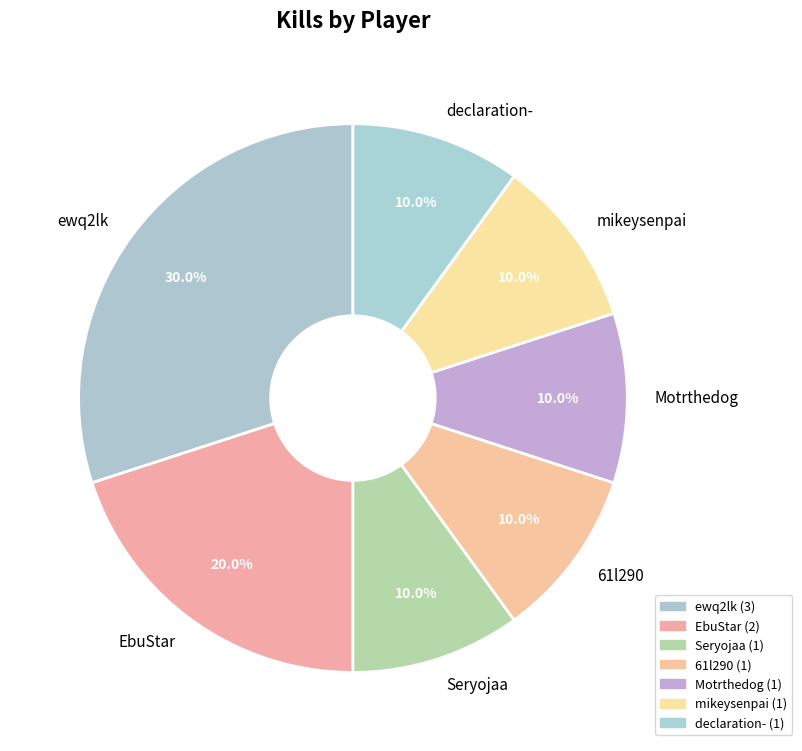

What is the ratio of the value at mikeysenpai to the value at declaration-?

1.0